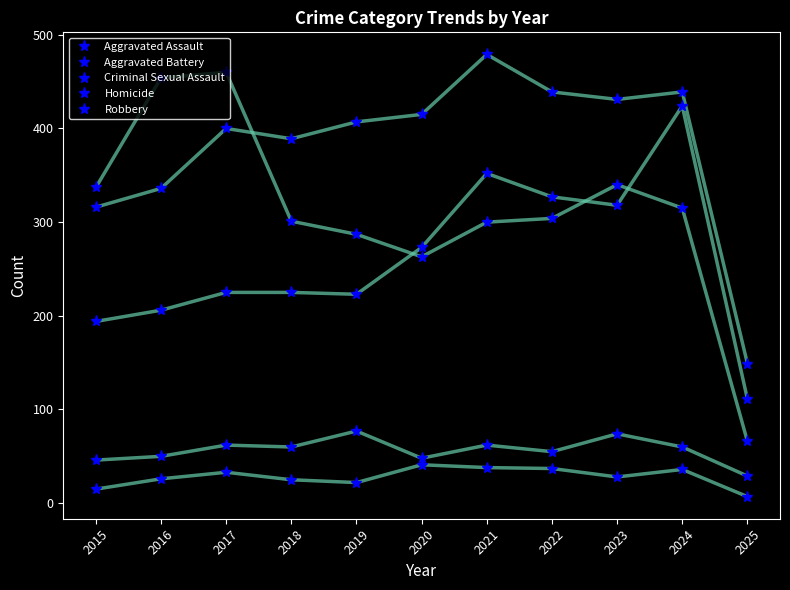

Where does the Homicide series first go above 28?

2017